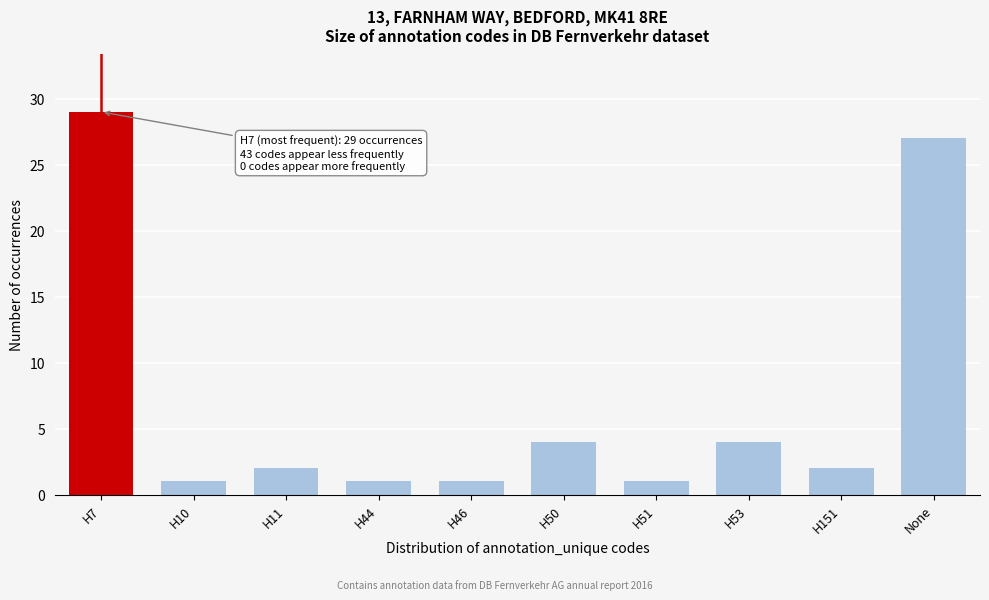

Reading left to right, list all the values displayed in this chart.

29	1	2	1	1	4	1	4	2	27